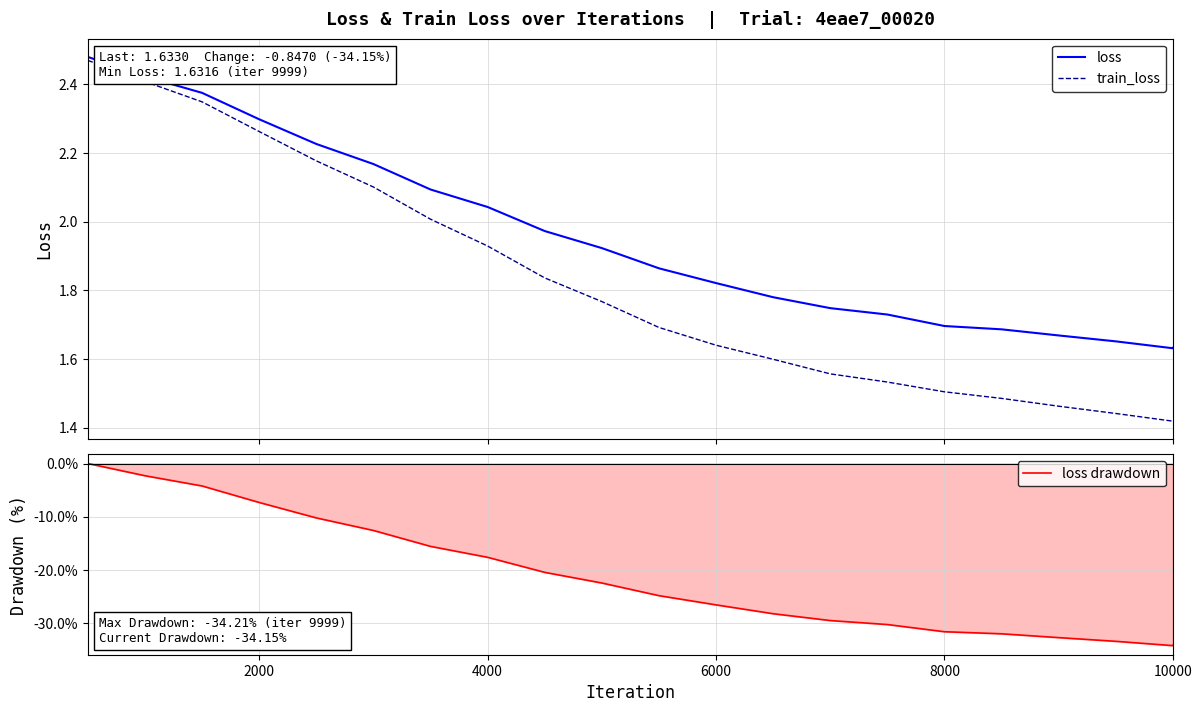

Where is loss drawdown nearest to the value -17?

4000